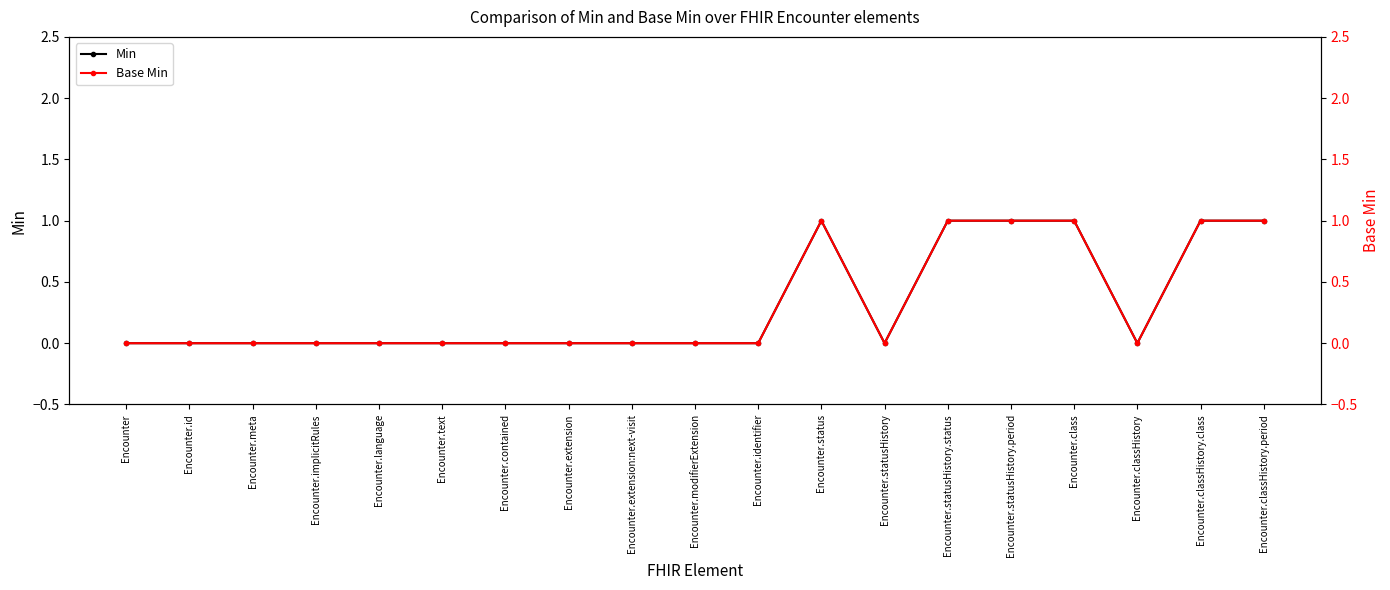

Which series changed the most between Encounter.language and Encounter.status?

Min